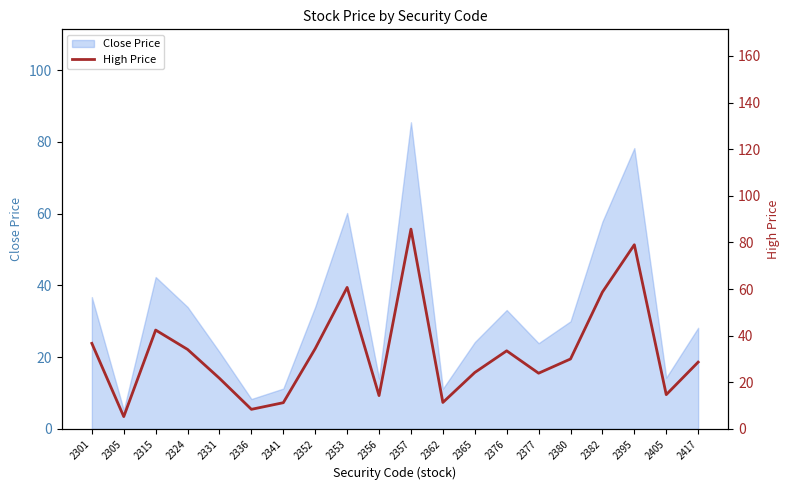

How many categories are shown in the chart?

20